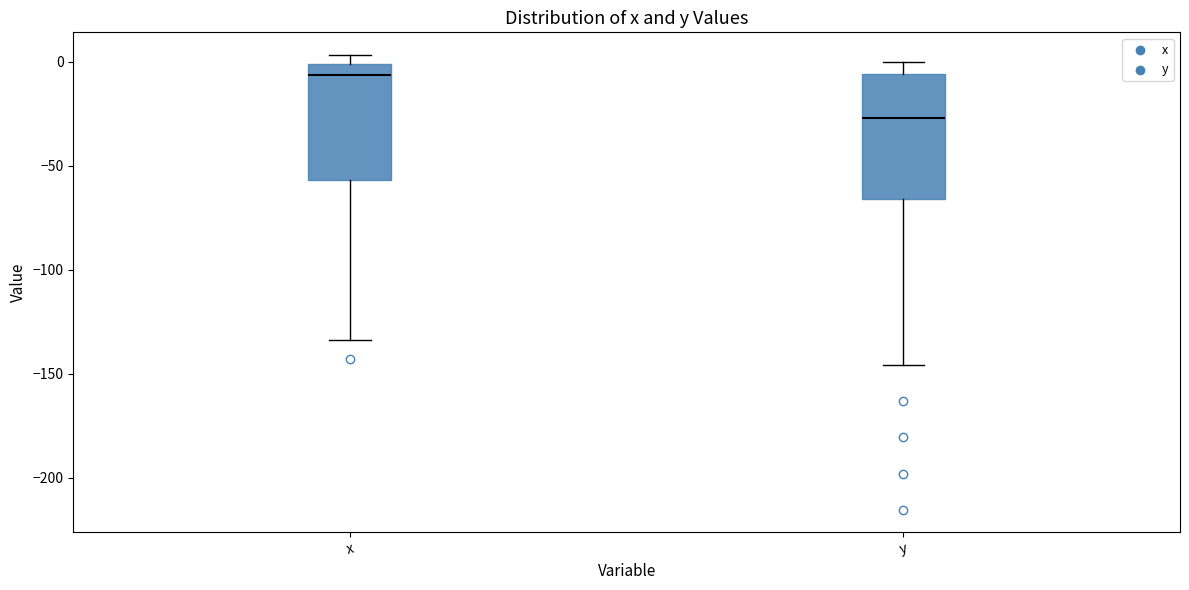

Which box's median line is the highest?

x